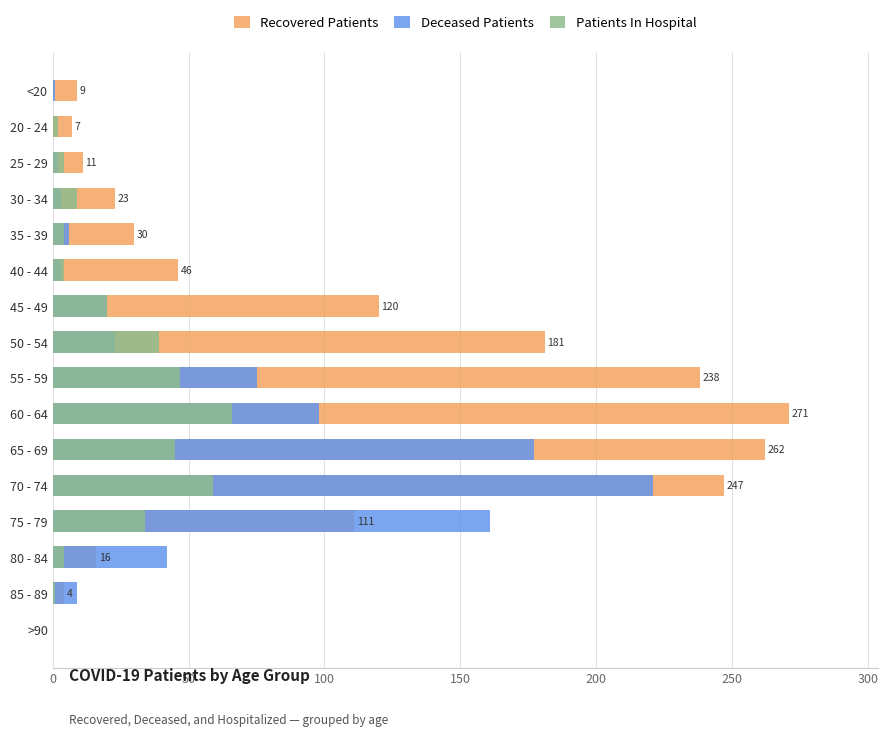

What value does the Patients In Hospital series have at 60 - 64, to the nearest 10?

70